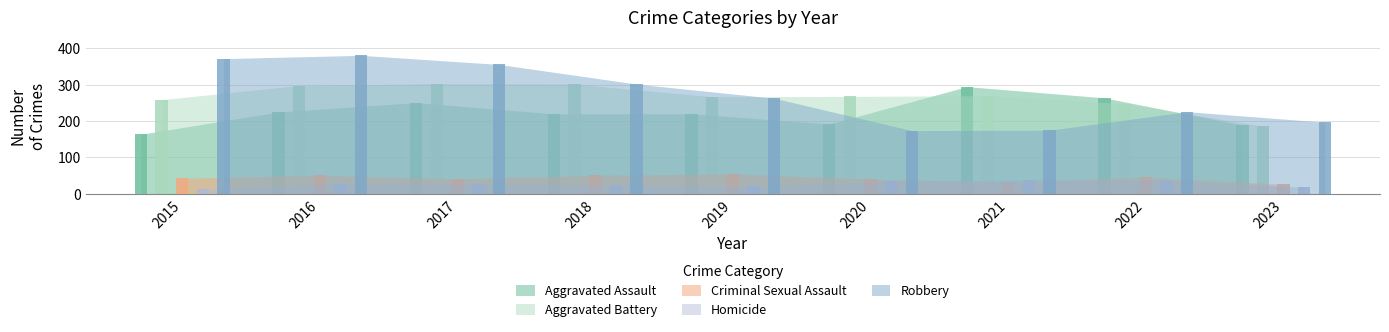

Which has a higher value, 2021 or 2017?

2021